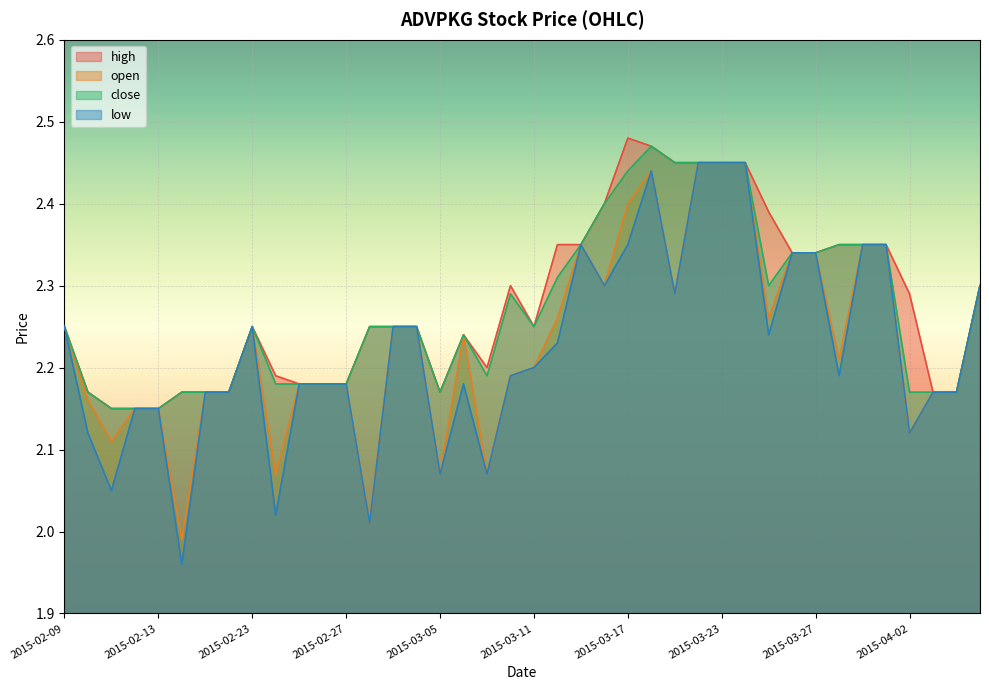

What is the maximum value shown in the chart?

2.5